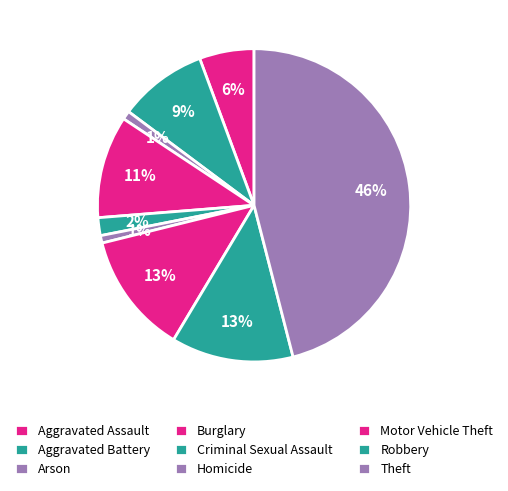

Is there a majority slice in this chart?

No